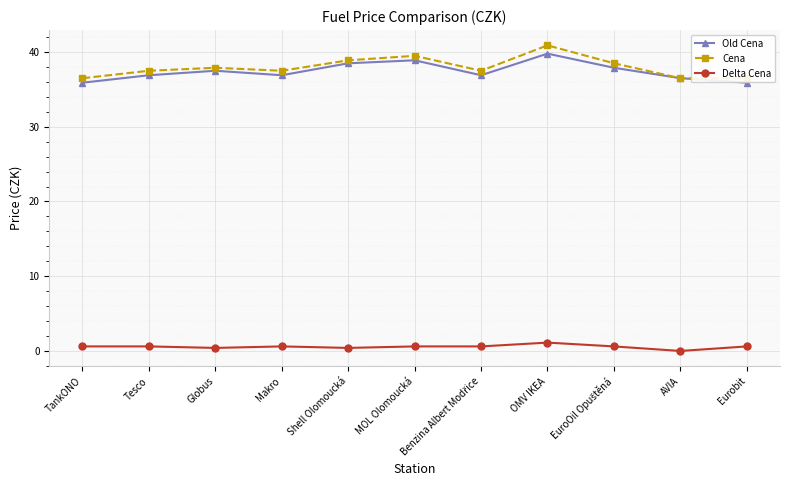

Is the value of Cena at MOL Olomoucká greater than the value of Old Cena at EuroOil Opuštěná?

Yes